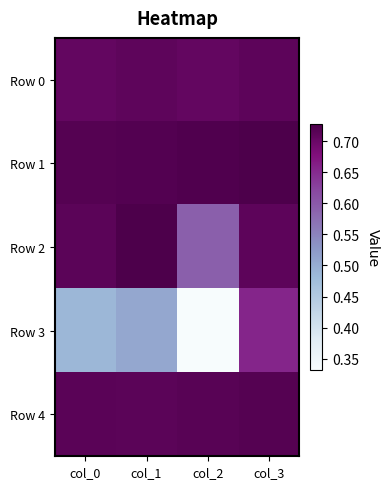

Reading left to right, extract all data points from this chart.

Row 0: col_0=0.7	col_1=0.7	col_2=0.7	col_3=0.7
Row 1: col_0=0.7	col_1=0.7	col_2=0.7	col_3=0.7
Row 2: col_0=0.7	col_1=0.7	col_2=0.6	col_3=0.7
Row 3: col_0=0.5	col_1=0.5	col_2=0.3	col_3=0.7
Row 4: col_0=0.7	col_1=0.7	col_2=0.7	col_3=0.7